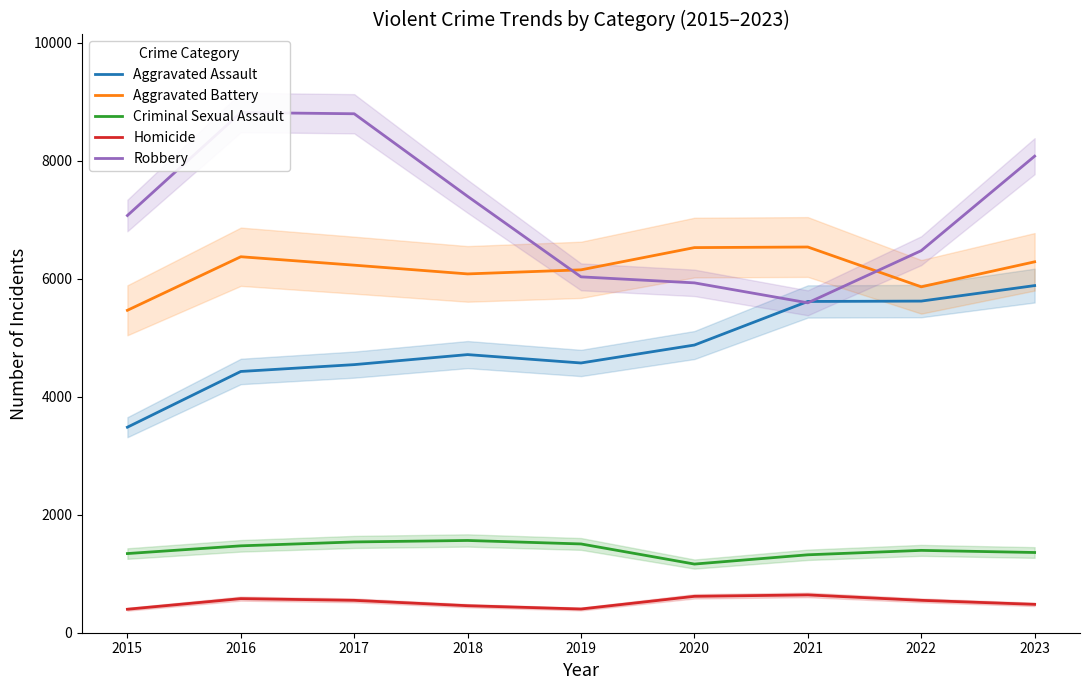

Between 2017 and 2022, which is larger?

2022